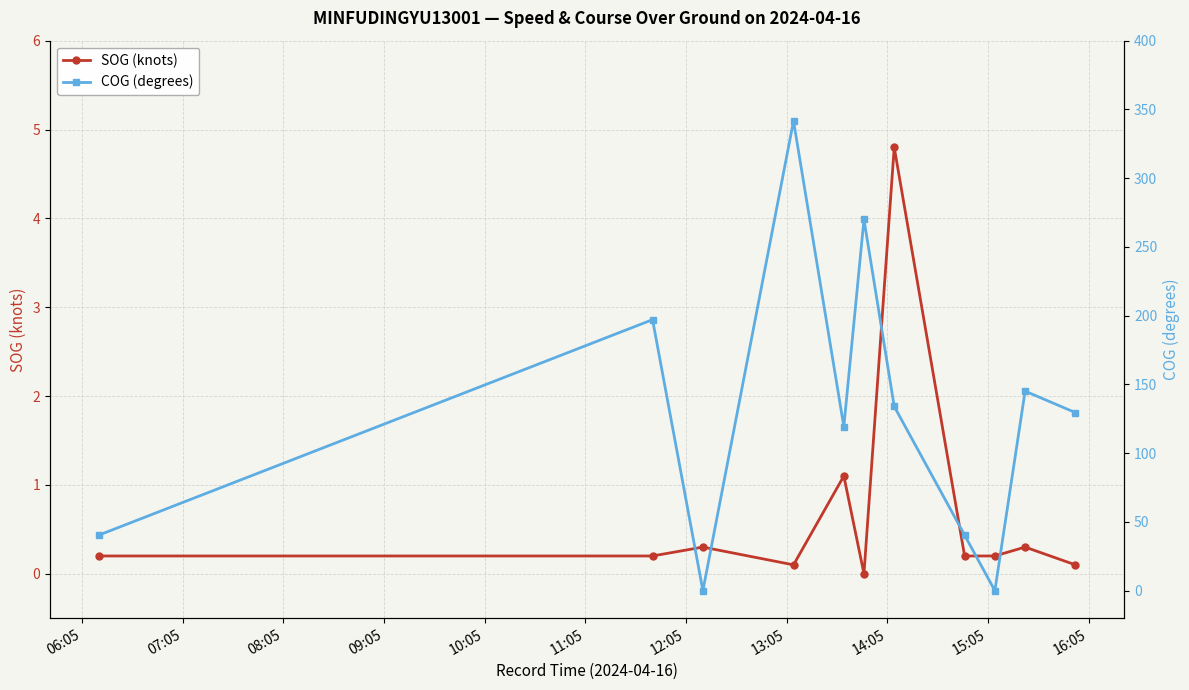

True or false: SOG (knots) has more than 1 interior local peaks.

True